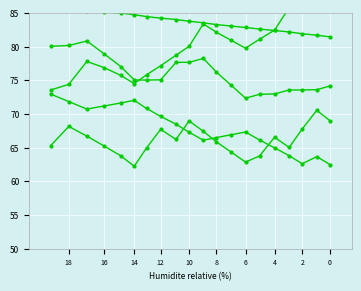

Reading right to left, transcribe all the data shown in this chart.

Scen_1: 80.0	80.2	80.8	78.9	77.0	75.0	75.0	75.1	77.6	77.7	78.2	76.2	74.3	72.3	72.9	73.0	73.5	73.6	73.6	74.1
Scen_4: 85.6	85.4	85.3	85.1	85.0	84.7	84.4	84.2	84.0	83.8	83.5	83.3	83.0	82.8	82.6	82.4	82.2	81.9	81.7	81.4
Scen_5: 73.5	74.4	77.8	76.9	75.7	74.5	75.8	77.1	78.7	80.0	83.4	82.1	80.9	79.7	81.1	82.4	85.8	86.6	87.3	90.7
Scen_6: 65.3	68.1	66.7	65.2	63.8	62.2	64.9	67.7	66.2	68.9	67.4	65.9	64.4	62.8	63.8	66.5	65.0	67.8	70.5	69.0
Scen_7: 72.9	71.8	70.7	71.2	71.6	72.0	70.8	69.6	68.5	67.3	66.1	66.5	66.9	67.3	66.1	65.0	63.8	62.6	63.7	62.5
Scen_8: 45.2	43.8	42.5	41.2	39.8	38.4	37.0	35.6	34.3	32.9	31.5	30.1	28.7	27.3	25.9	24.5	23.2	21.8	22.8	21.4